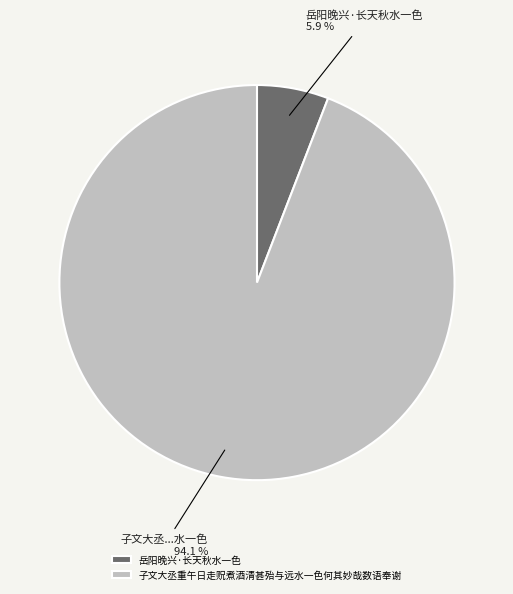

Between 岳阳晚兴·长天秋水一色 and 子文大丞重午日走贶煮酒清甚殆与远水一色何其妙哉数语奉谢, which is larger?

子文大丞重午日走贶煮酒清甚殆与远水一色何其妙哉数语奉谢